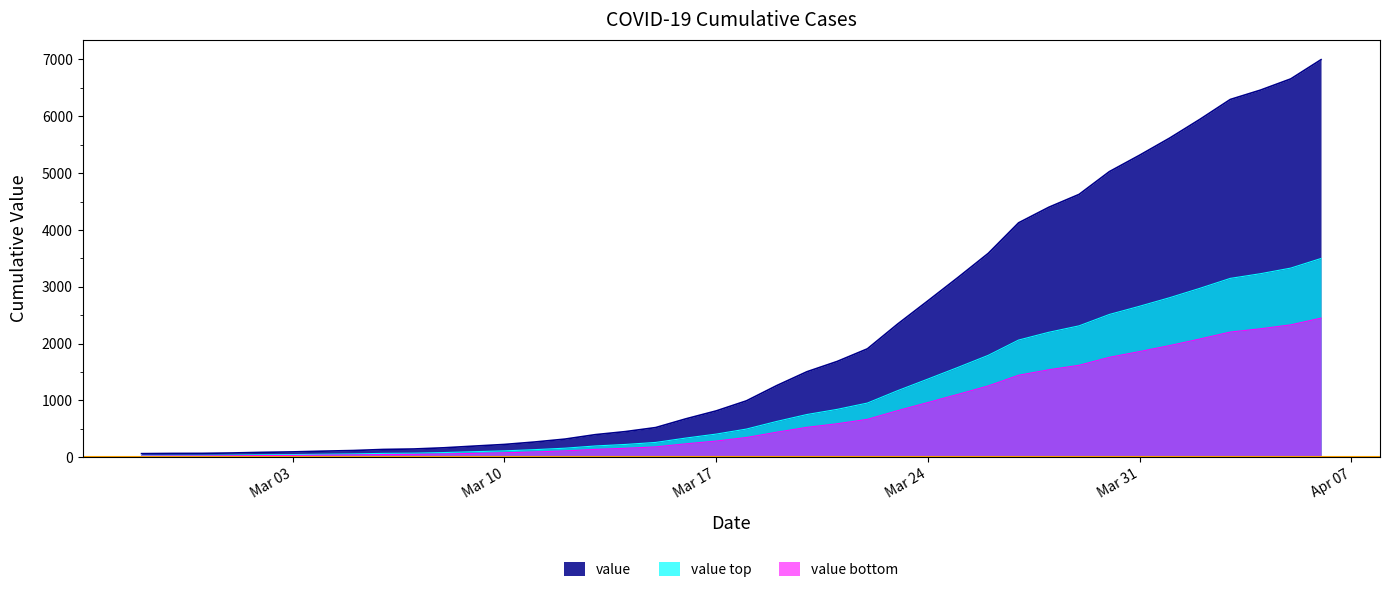

What is the label of the 4th point from the left?

2020-03-01